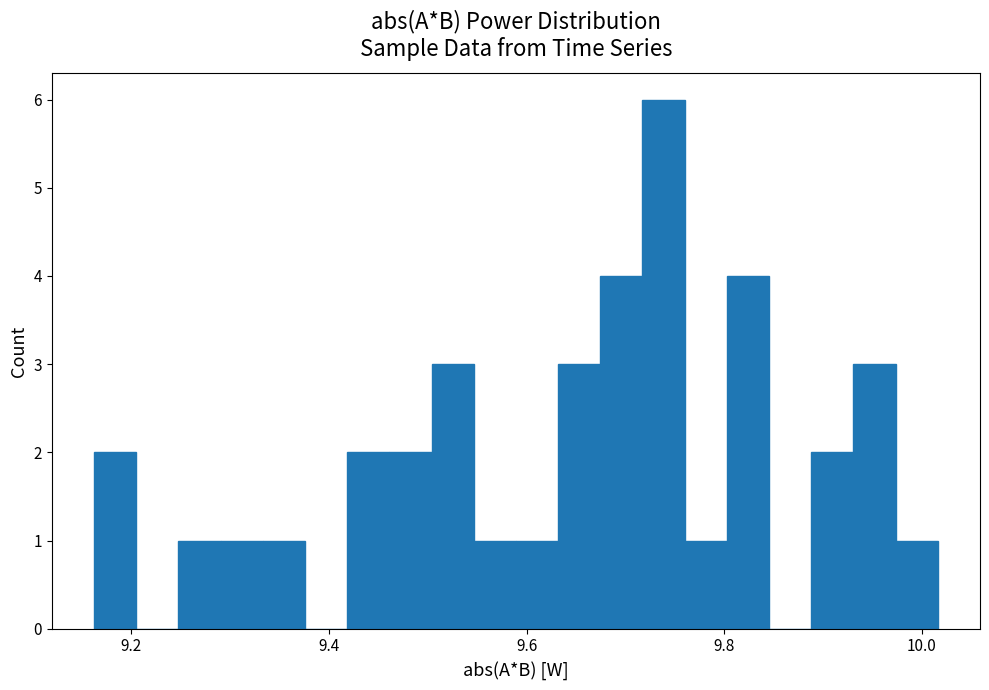

Around what value on the x-axis is the tallest bar? Give the approximate position of its centre, as read against the axis.

9.74